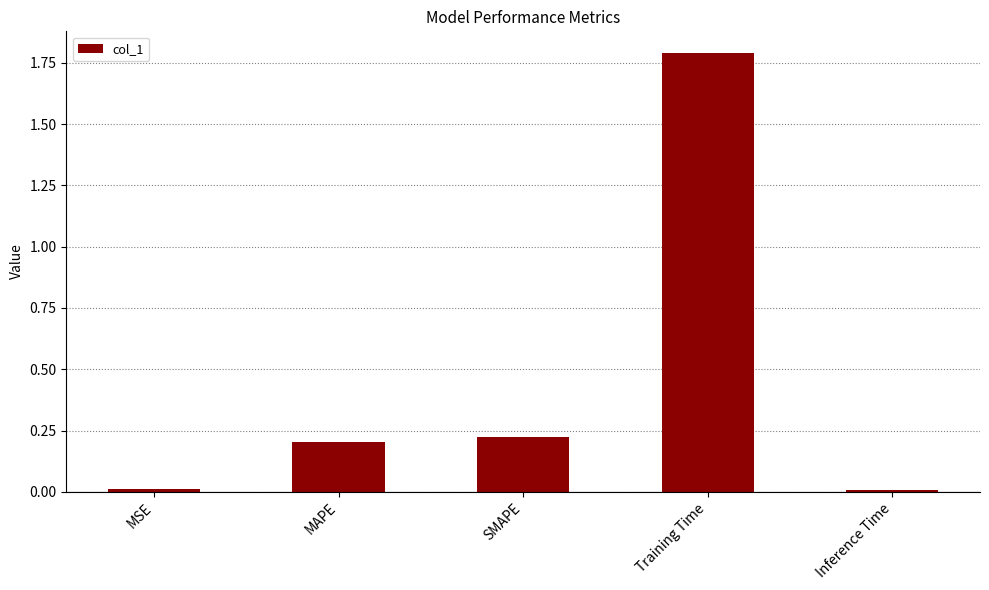

True or false: the data shows 0.3 at SMAPE.

False